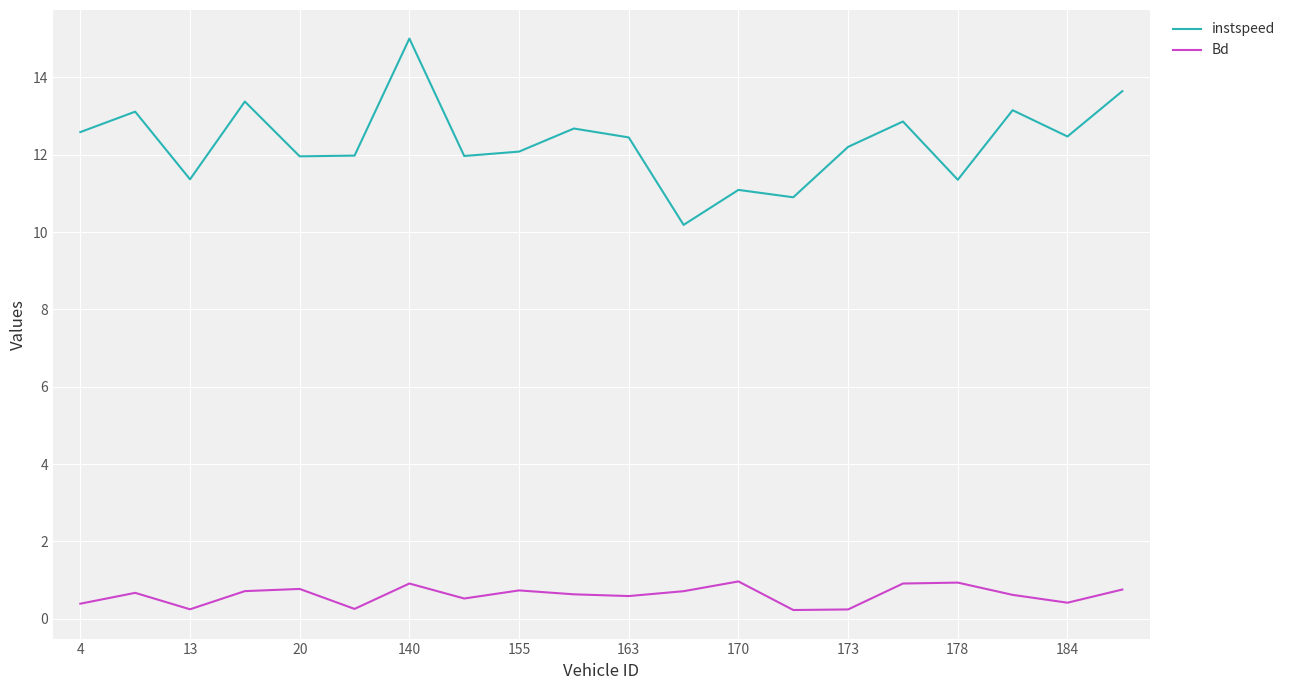

True or false: Bd and instspeed intersect in this chart.

False